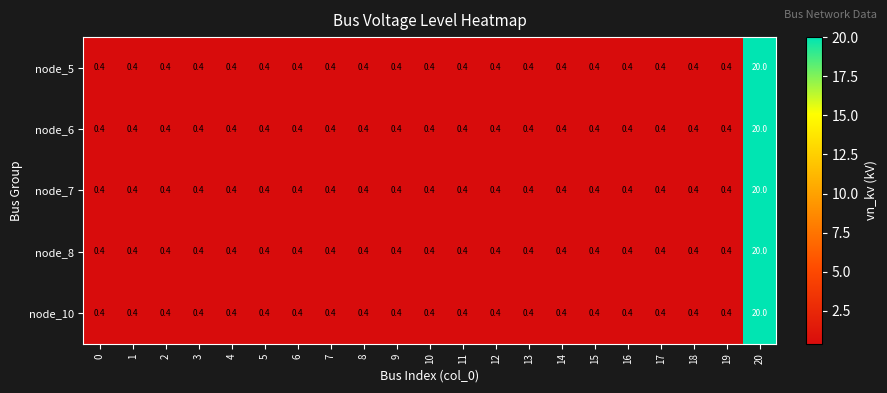

At how many categories does at least one series exceed 5?

1